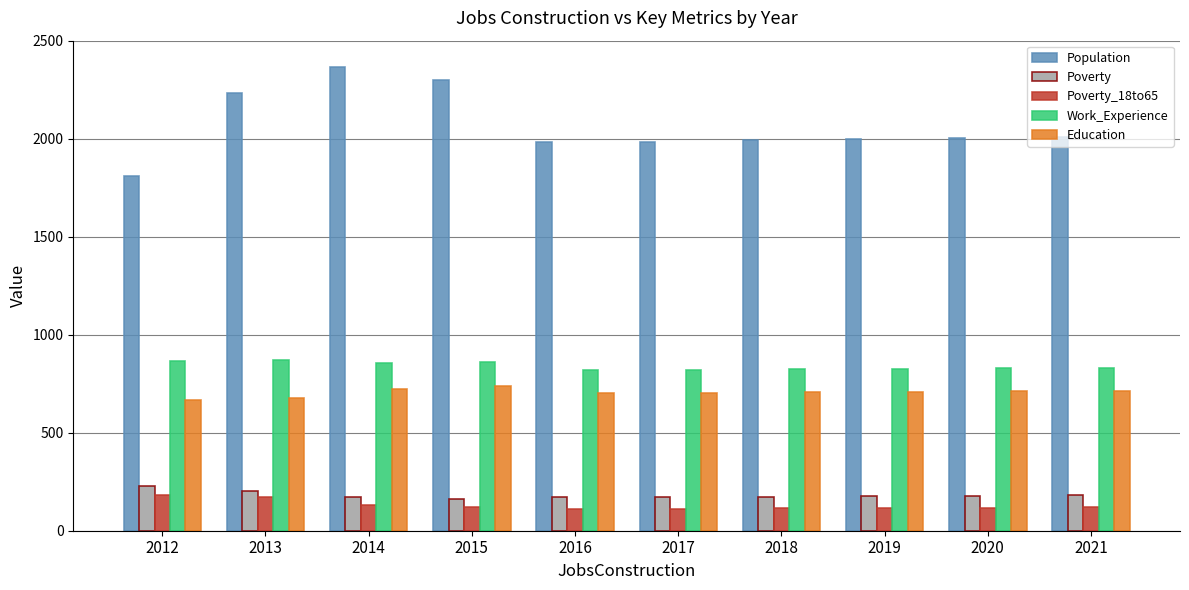

What are all the series names shown in the legend?

Population, Poverty, Poverty_18to65, Work_Experience, Education